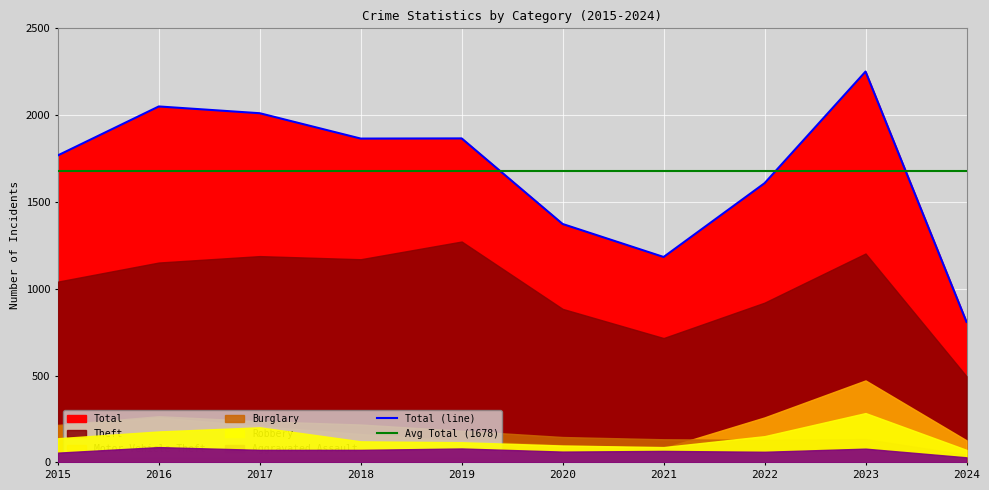

Rank the series at 2018 from lowest to highest value.

Aggravated Assault, Robbery, Motor Vehicle Theft, Burglary, Theft, Total